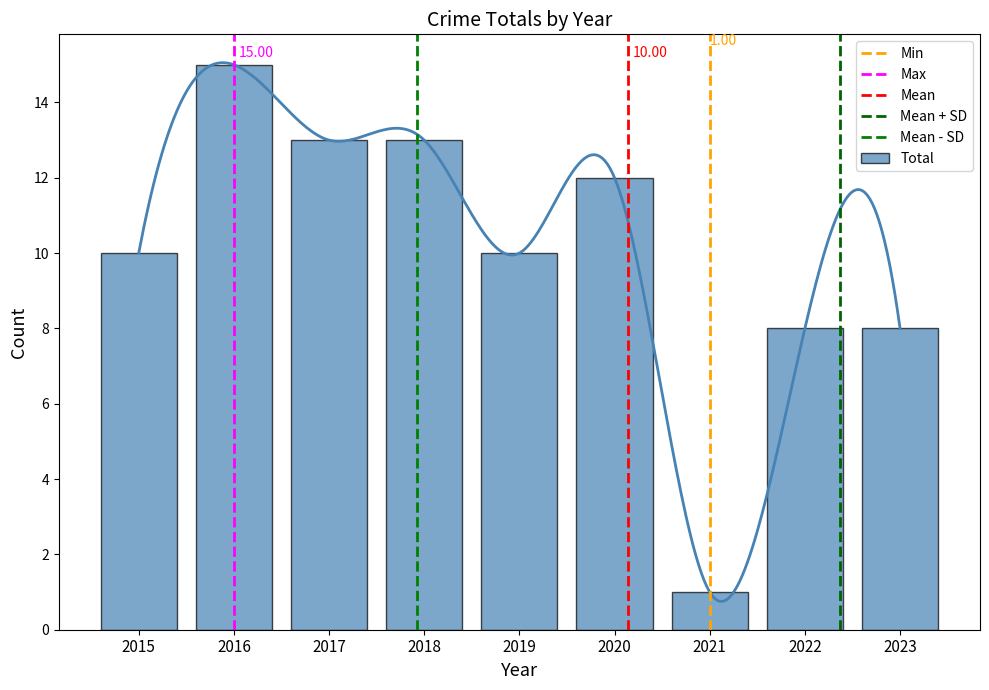

Between 2020 and 2019, which is larger?

2020